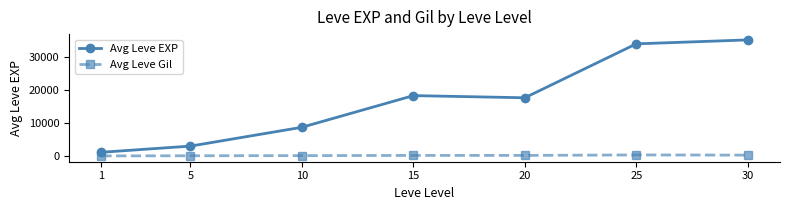

What is the sum of all Avg Leve Gil values?

1780